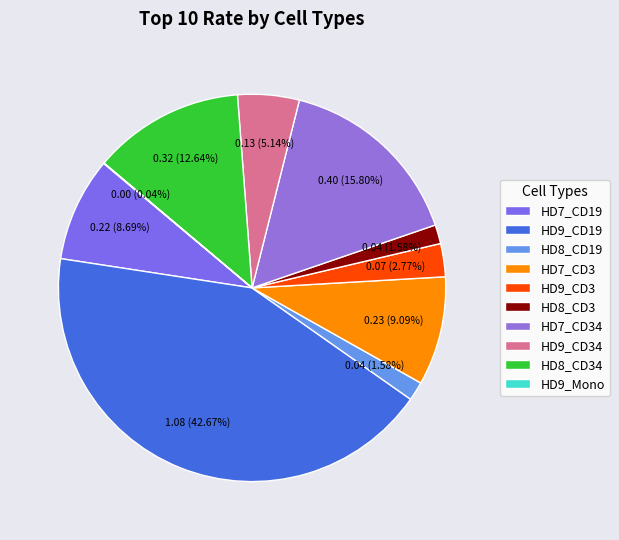

Which slice is the largest?

HD9_CD19